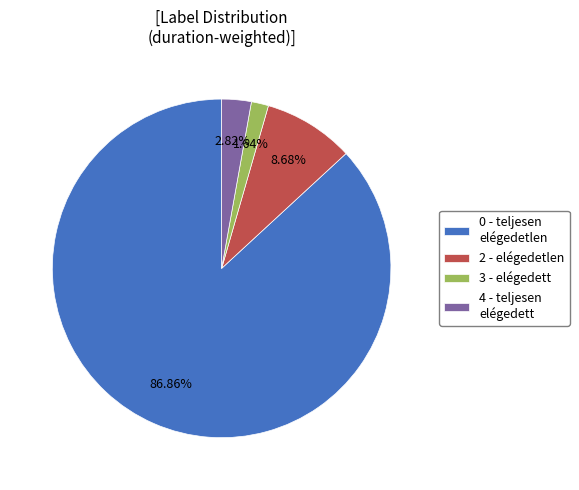

Do 0 - teljesen elégedetlen and 2 - elégedetlen together represent more than half of the pie?

Yes